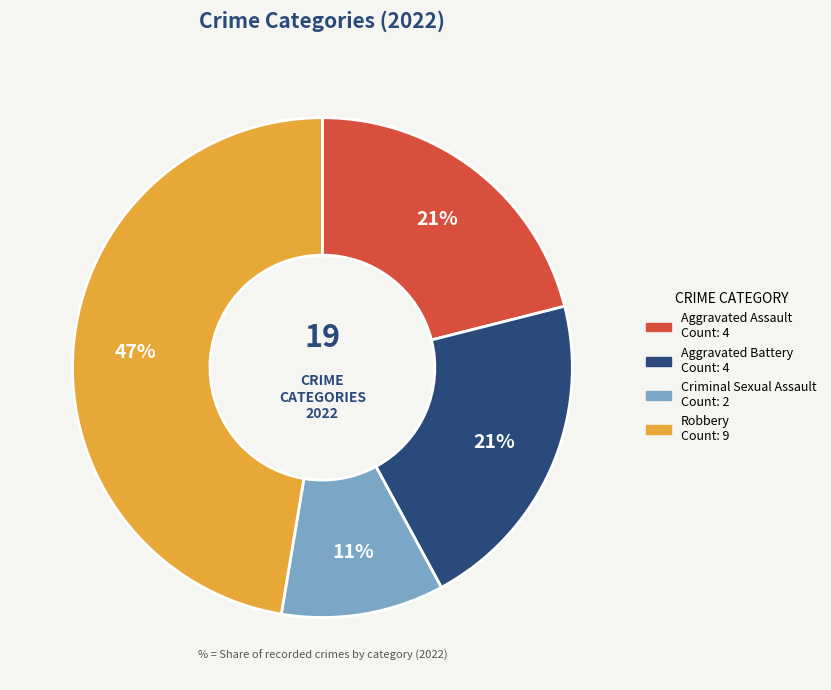

Do Aggravated Battery and Robbery together represent more than half of the pie?

Yes